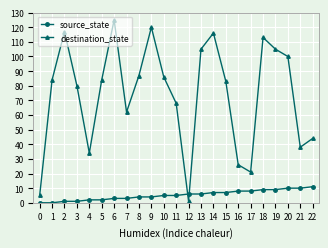

What is the sum of all destination_state values?

1704